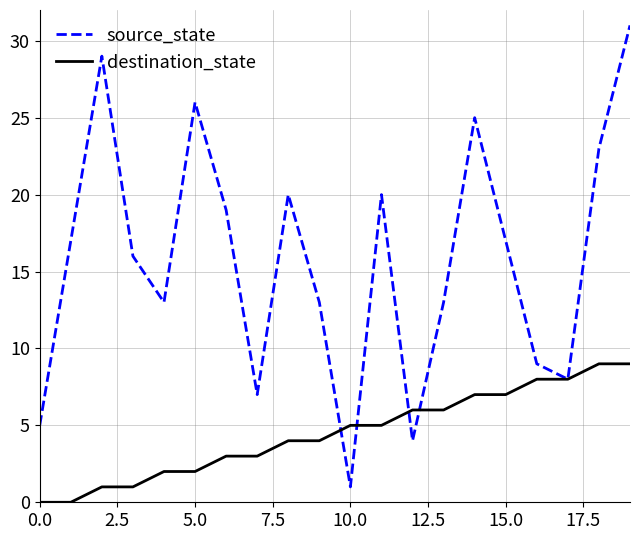

Which series has the largest range (max minus min)?

source_state